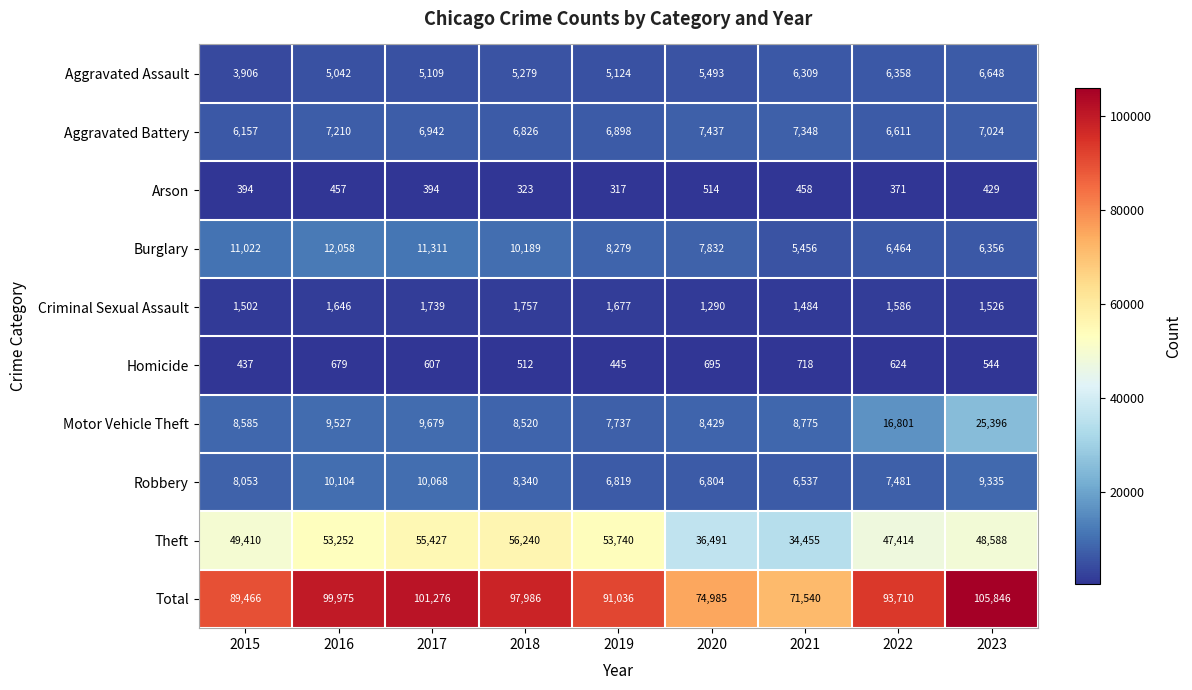

What is the average value of the Robbery series?

8171